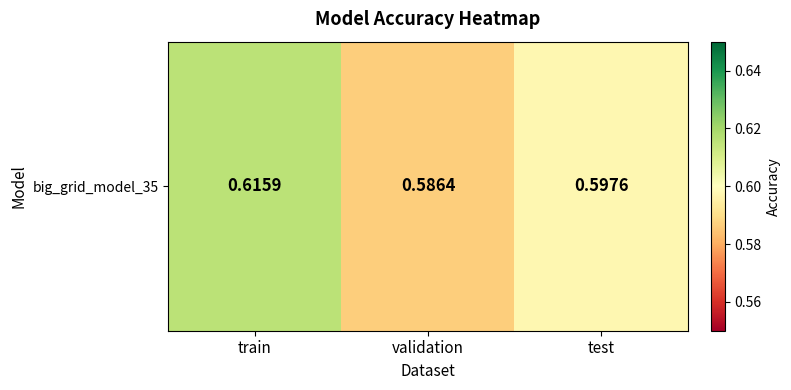

List the labels in order of value, largest first.

train, test, validation